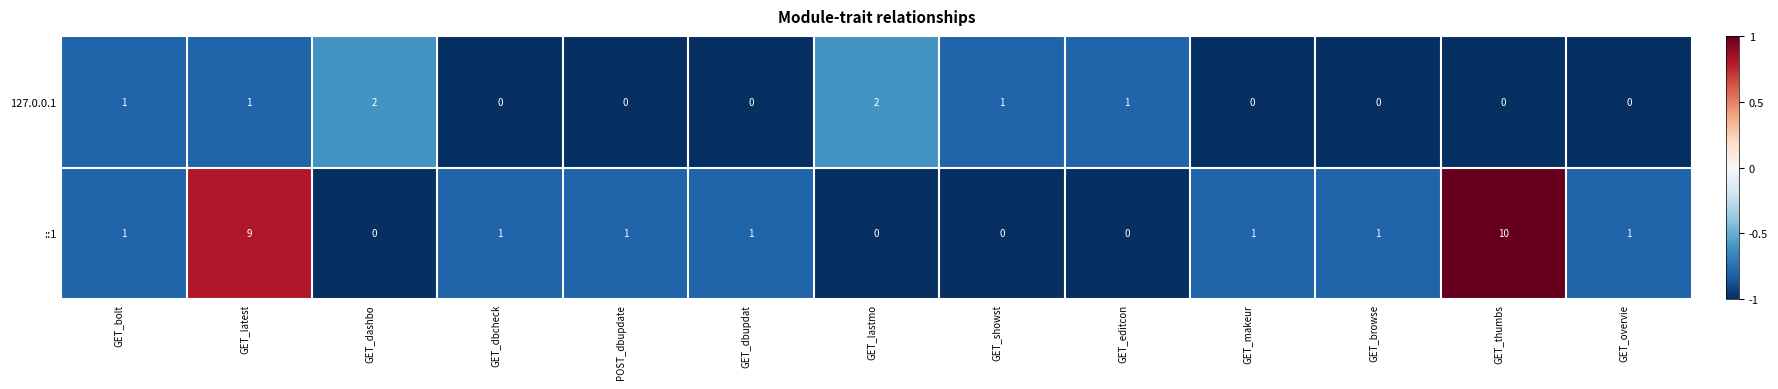

What is the maximum value for ::1?

10